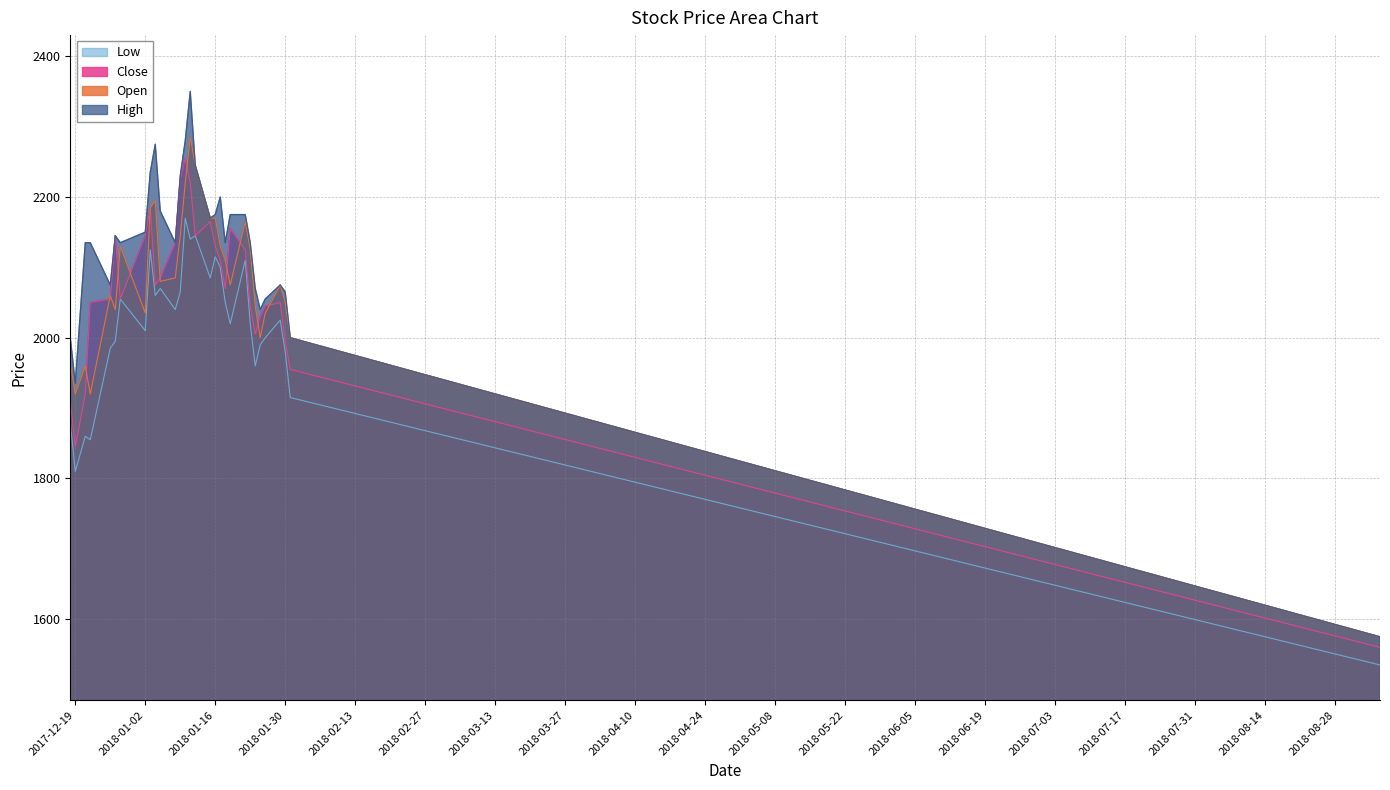

What is the spread (max minus min) of values at 2018-01-10?

110